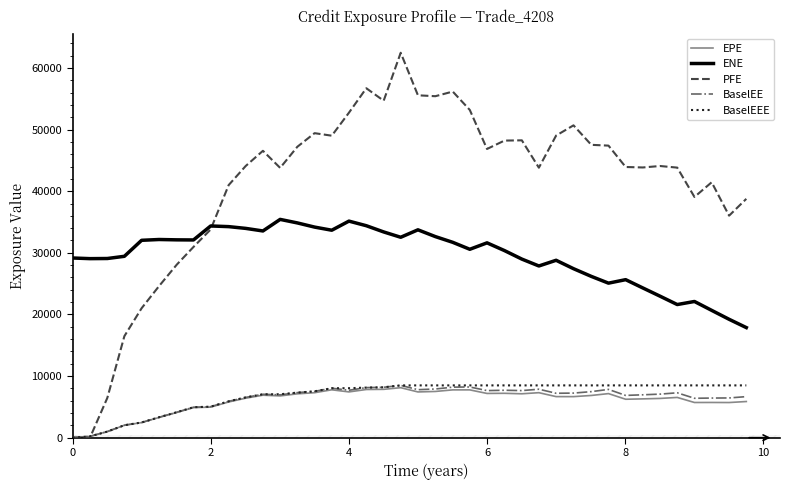

Which series has the widest spread of values?

PFE